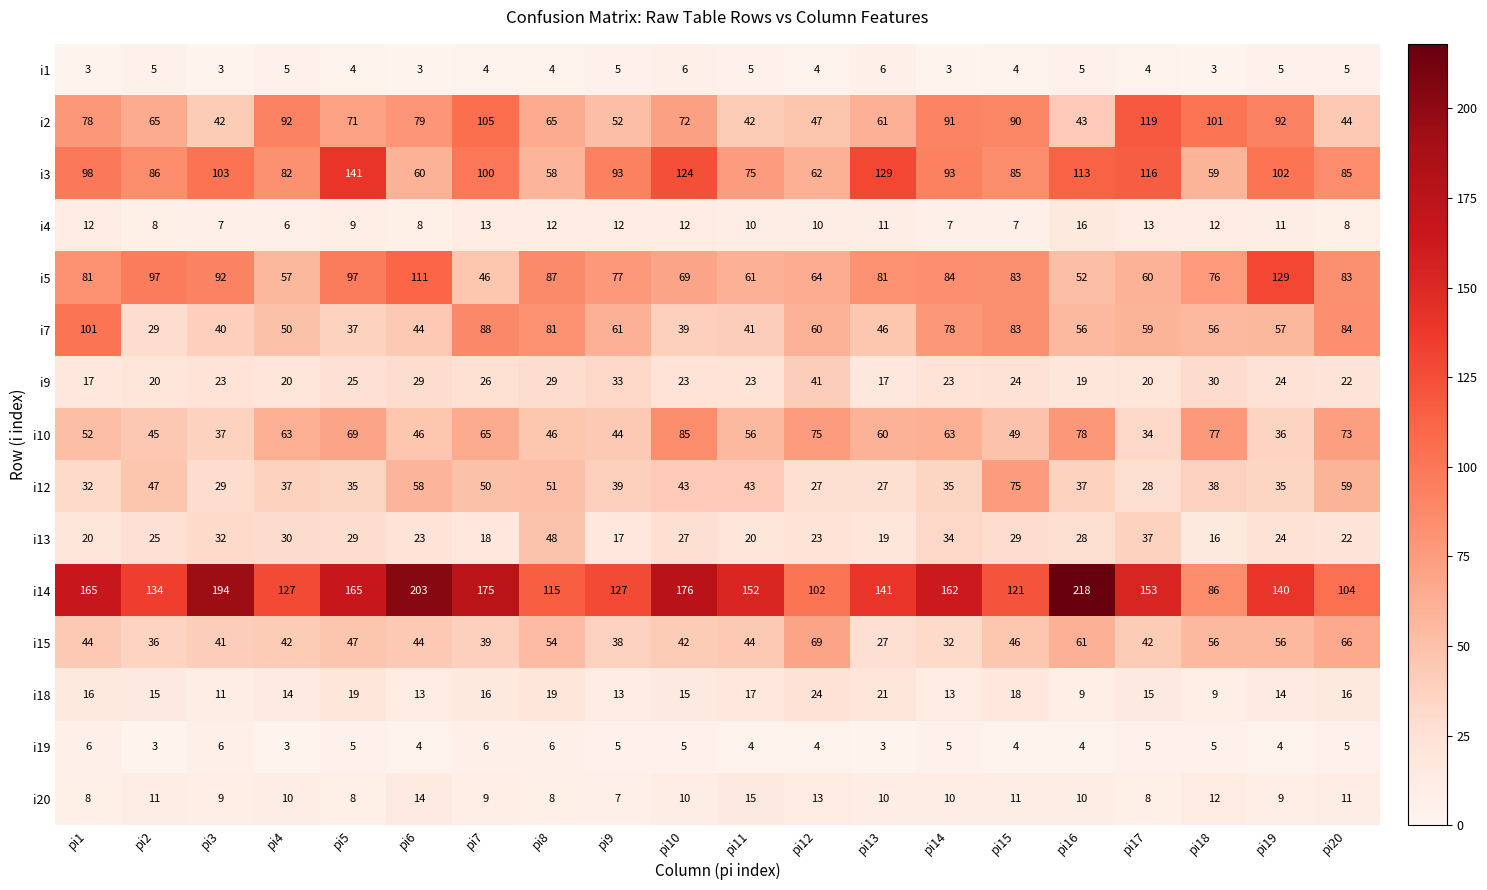

True or false: i3 has a value of 55 at pi7.

False